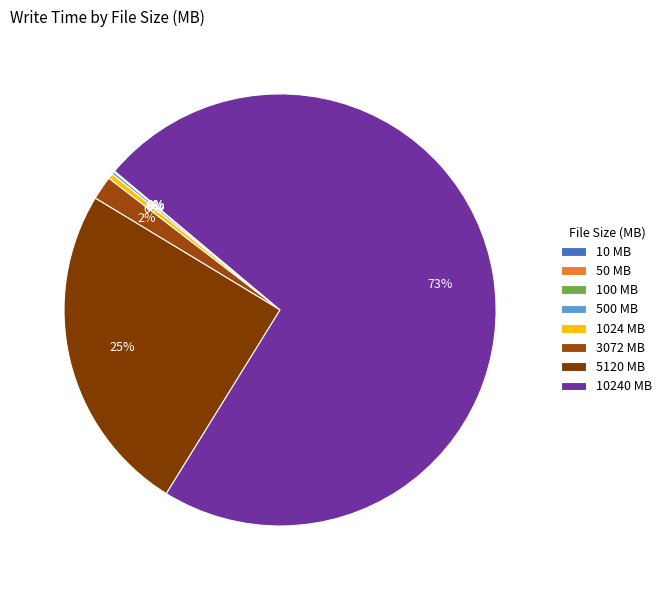

What is the smallest slice in the pie chart?

10 MB